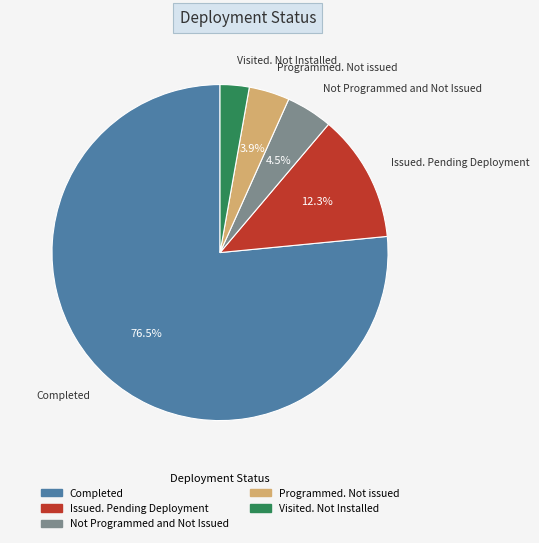

Is the sum of Issued. Pending Deployment and Completed greater than half?

Yes